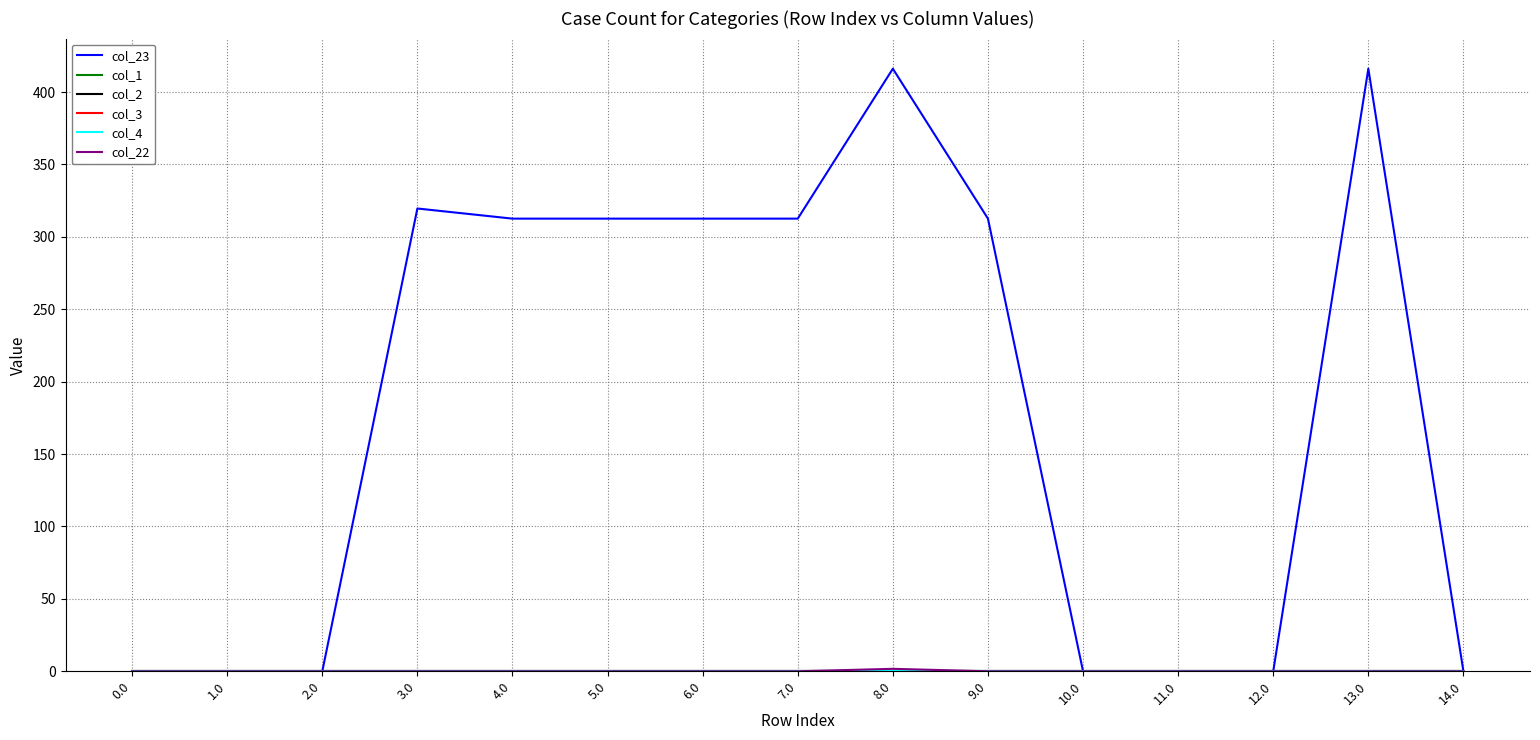

What is the label of the 8th point from the right?

7.0